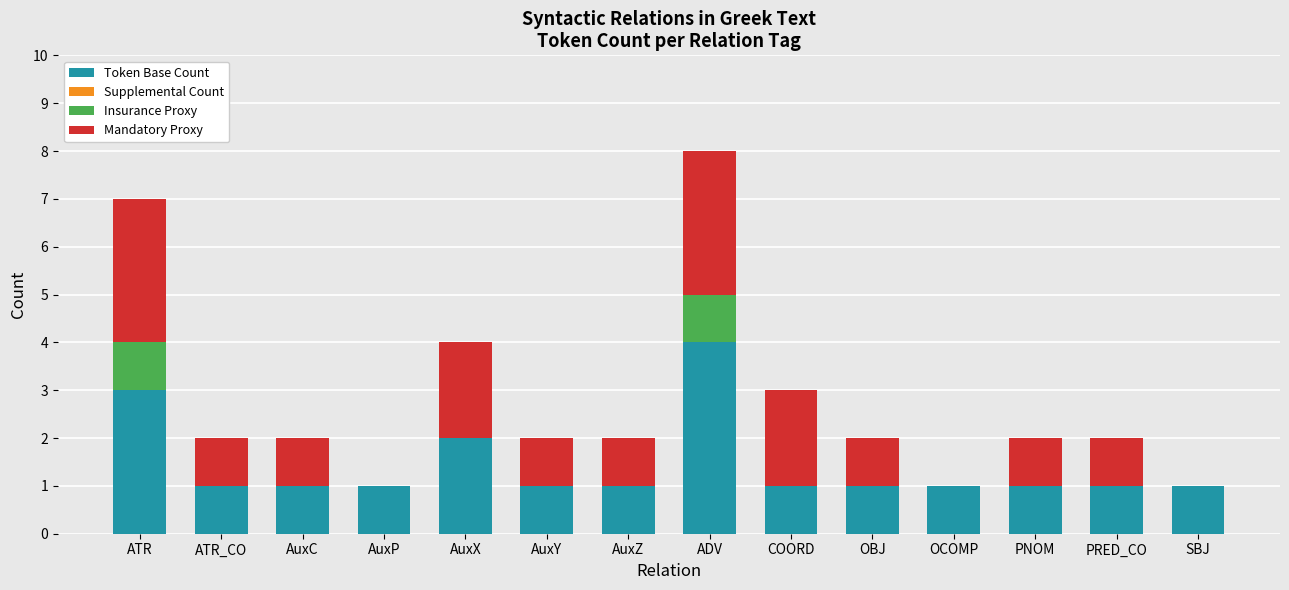

How many data points does each series have?

14